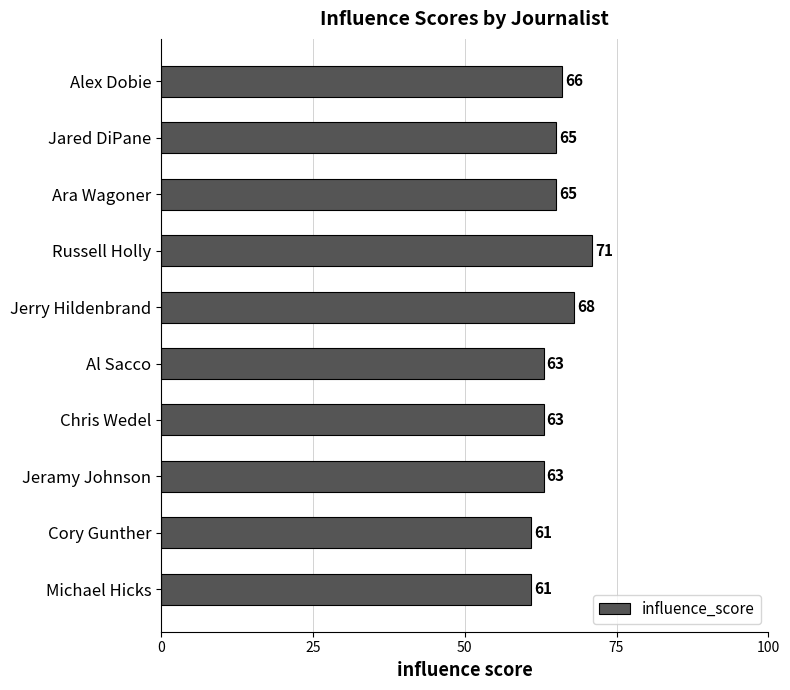

The value at Al Sacco is 63. True or false?

True